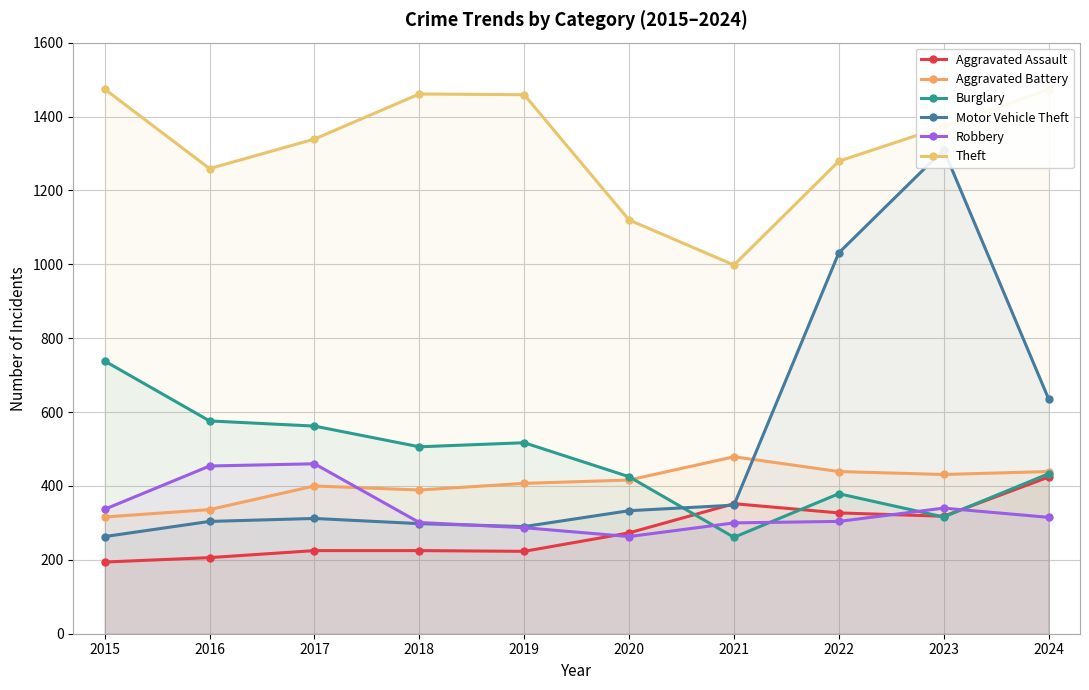

Which has a higher value, 2023 or 2019?

2023